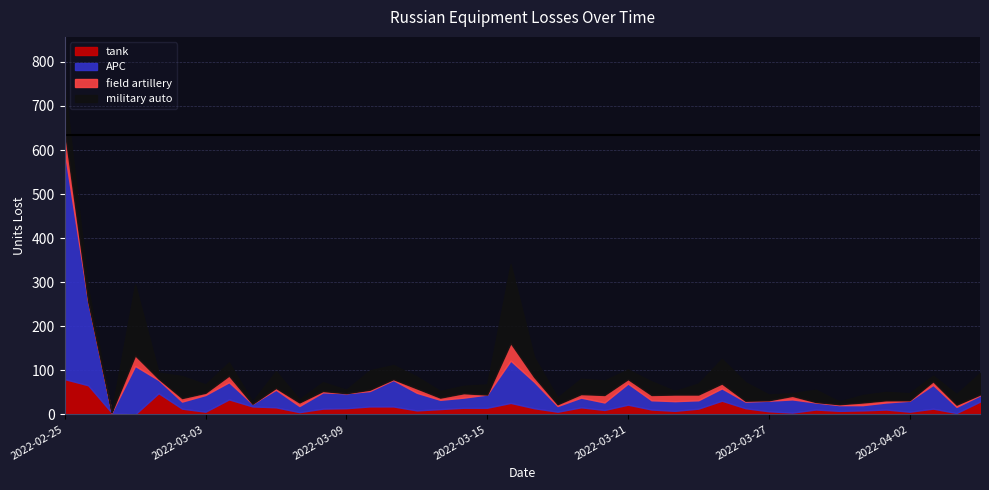

The value of field artillery at 2022-04-04 is 5. True or false?

True